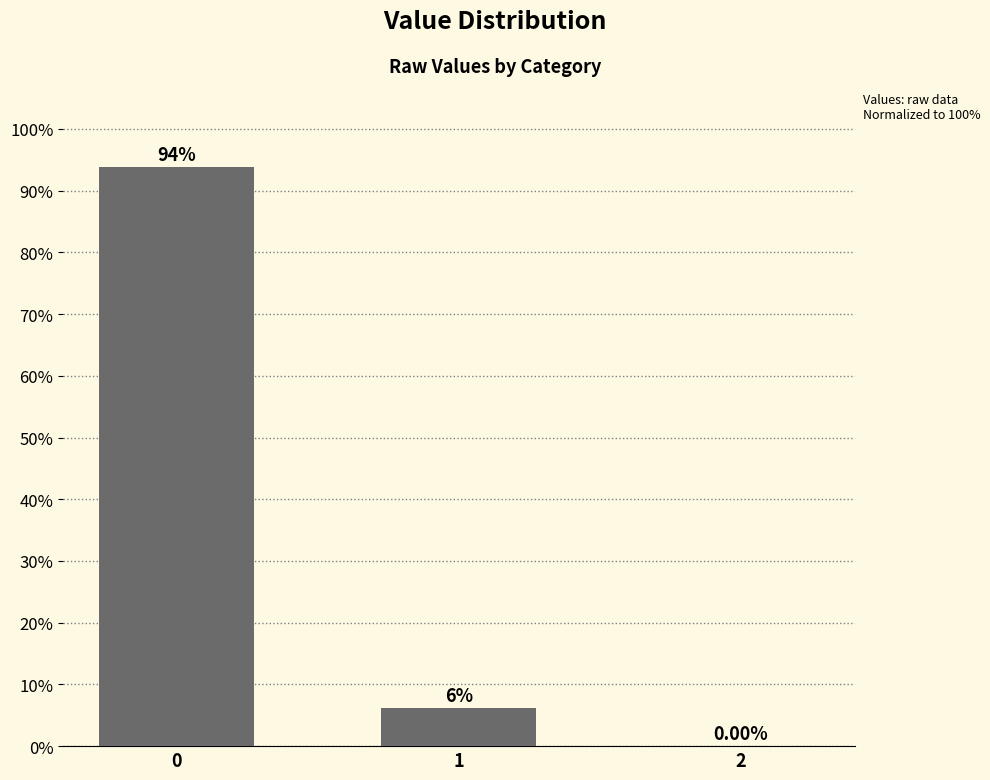

How many data points does each series have?

3